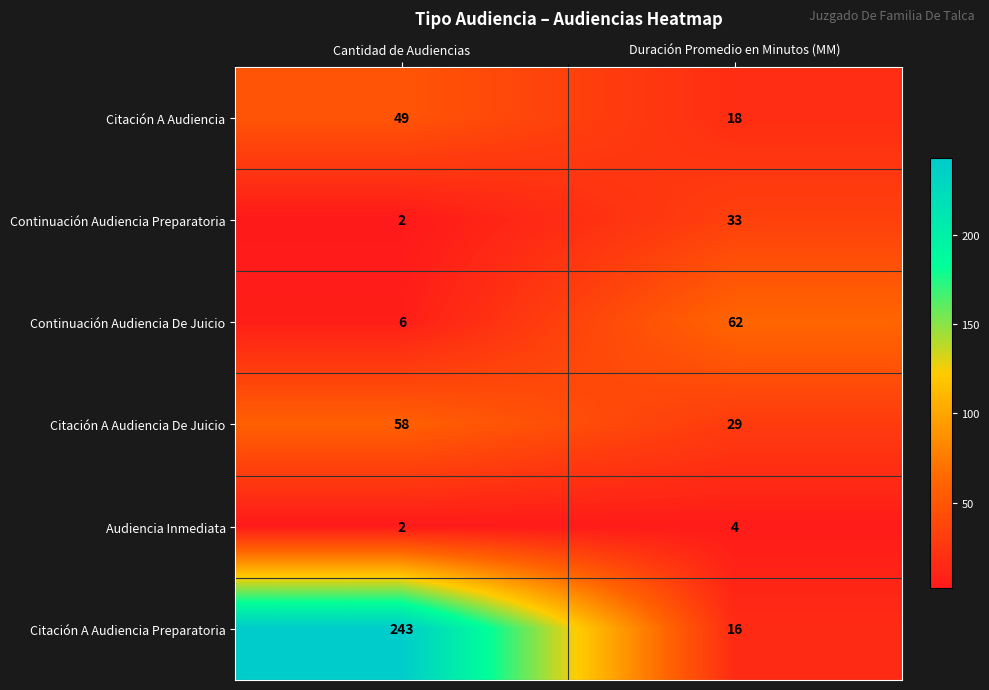

What is the difference between the Citación A Audiencia De Juicio values at Cantidad de Audiencias and Duración Promedio en Minutos (MM)?

29